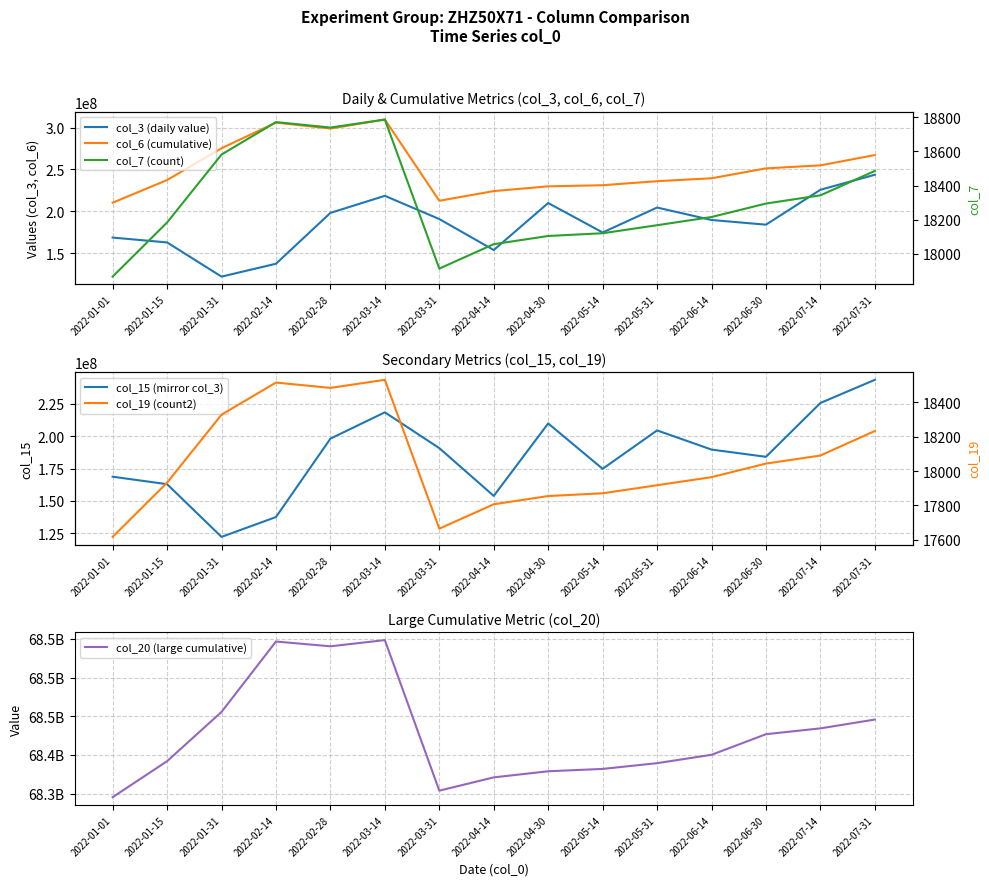

What is the difference between the second highest and second lowest values in the col_6 (cumulative) series?

93333887